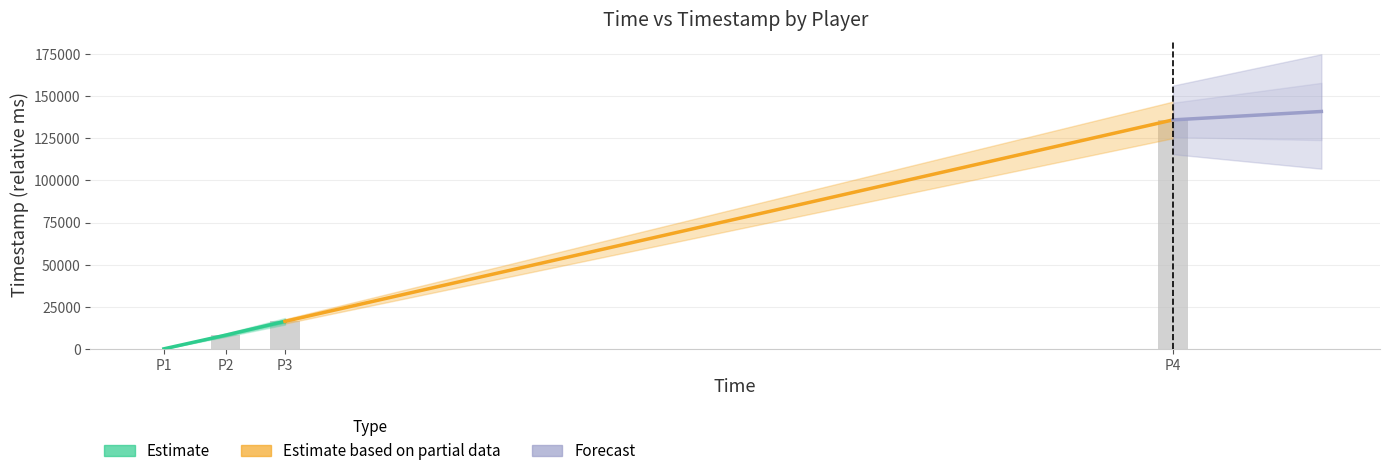

Is it true that the value at P3 is 29086?

False